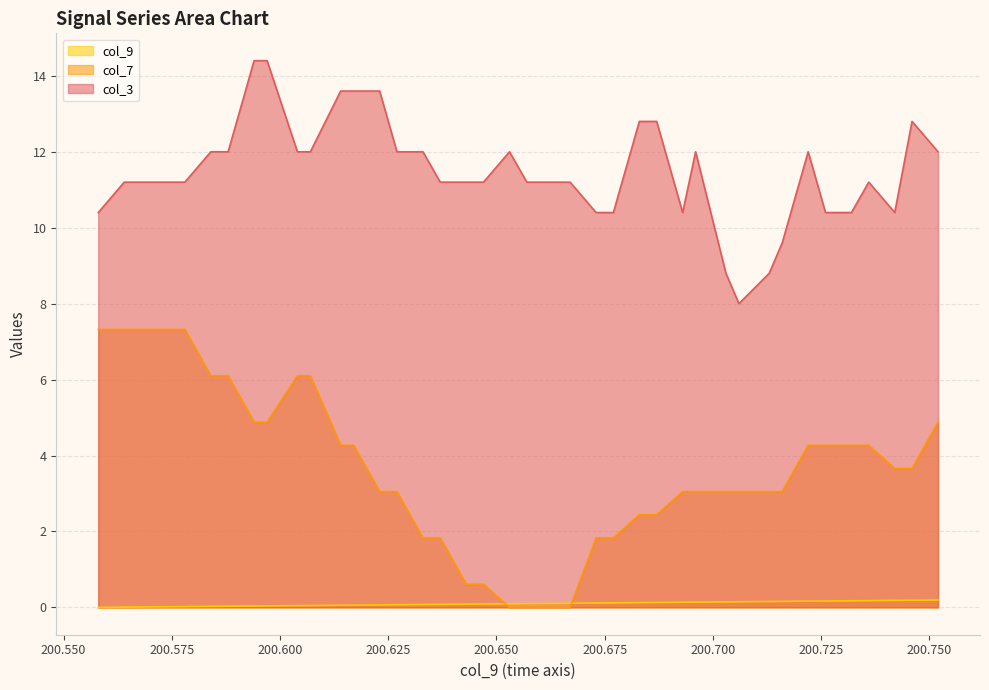

What is the sum of all col_3 values?

459.2